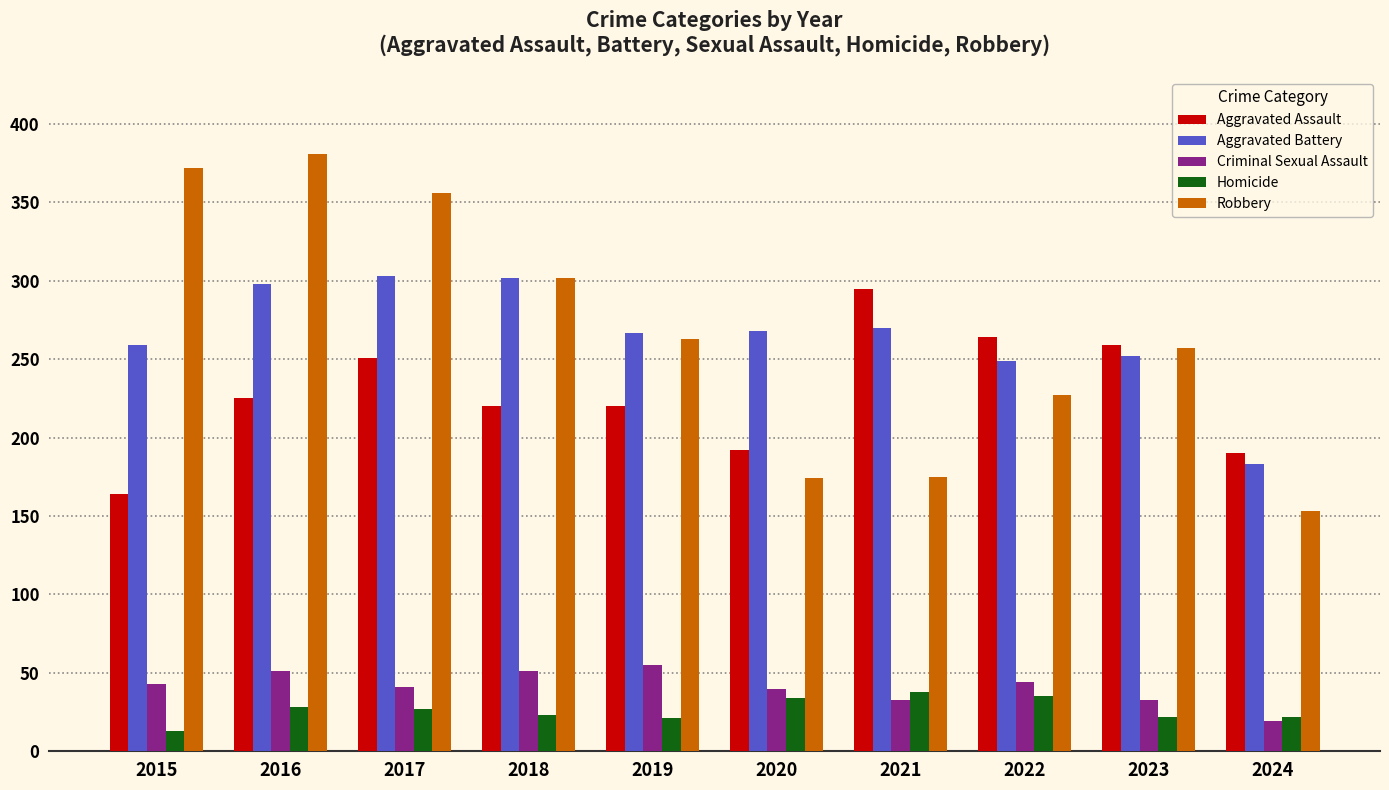

Are the bars horizontal?

No